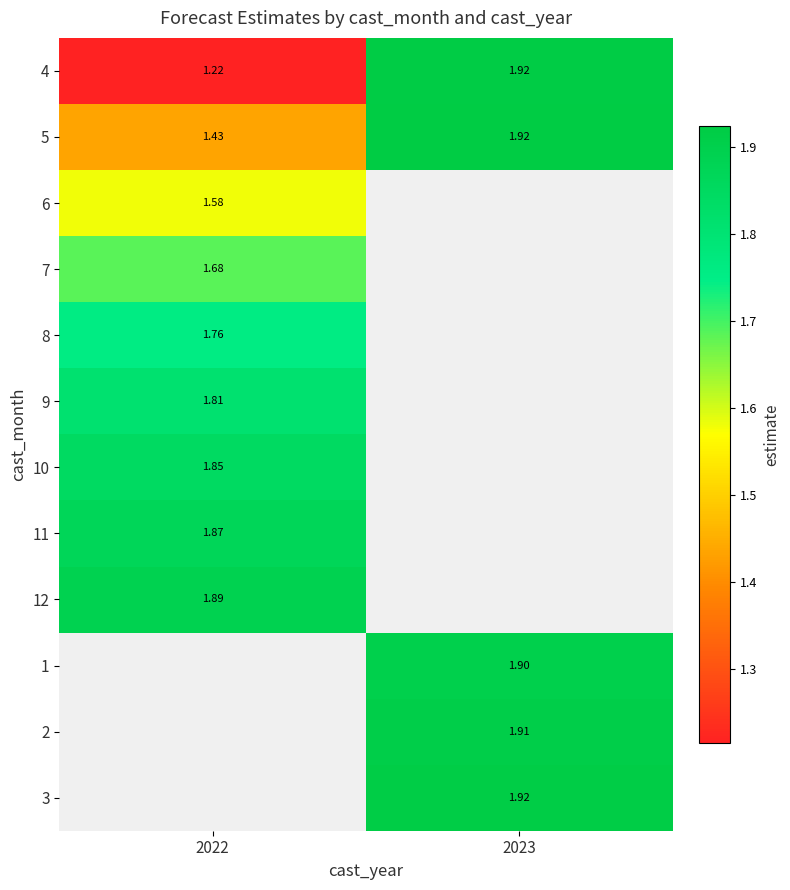

Which has a higher value, 2023 or 2022?

2023